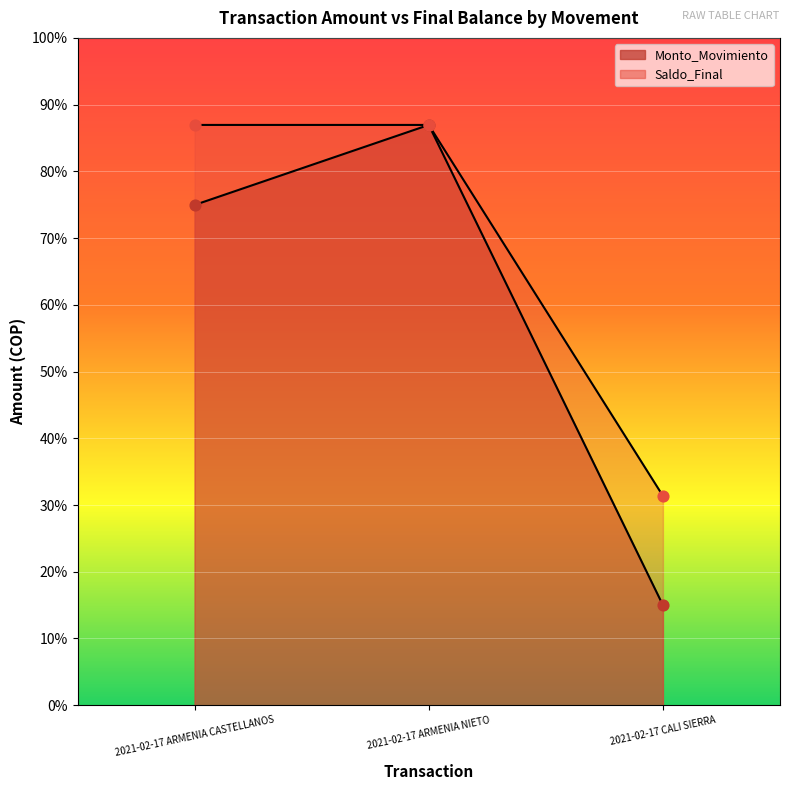

What is the total value across all series at 2021-02-17 ARMENIA NIETO?

811982.0